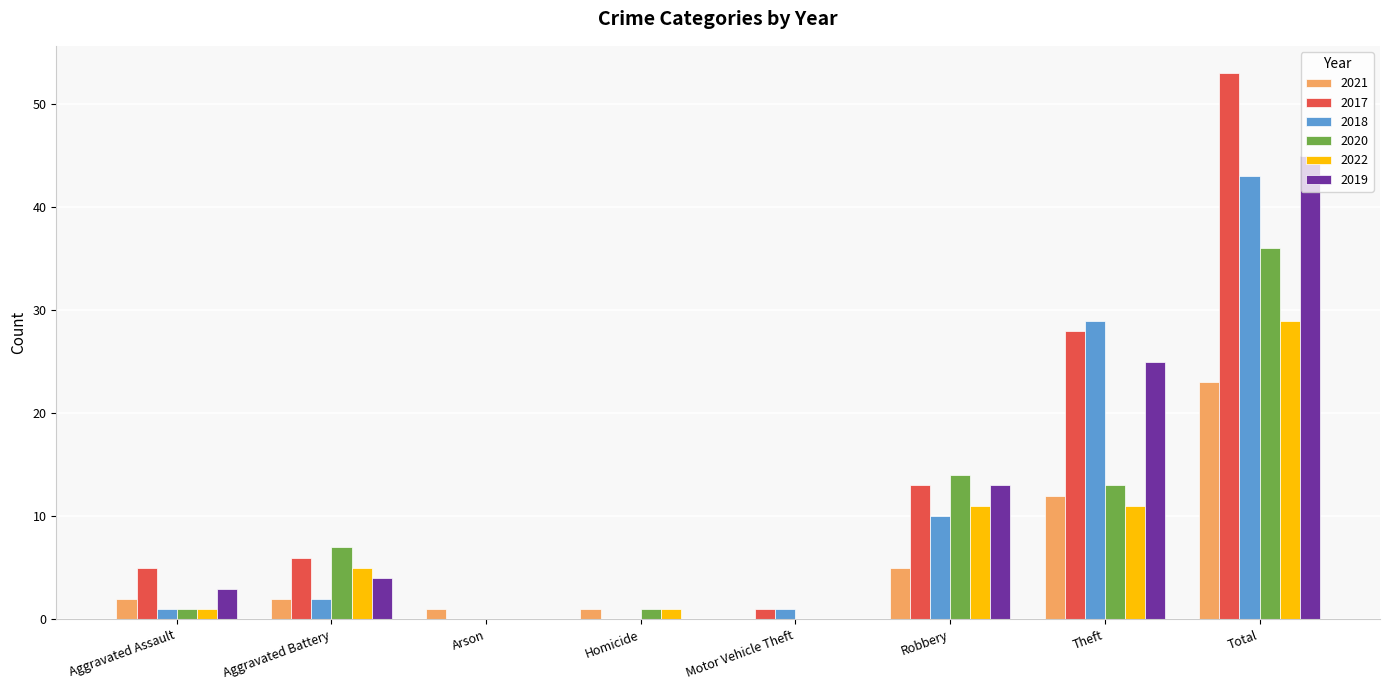

How many groups of bars are there?

8